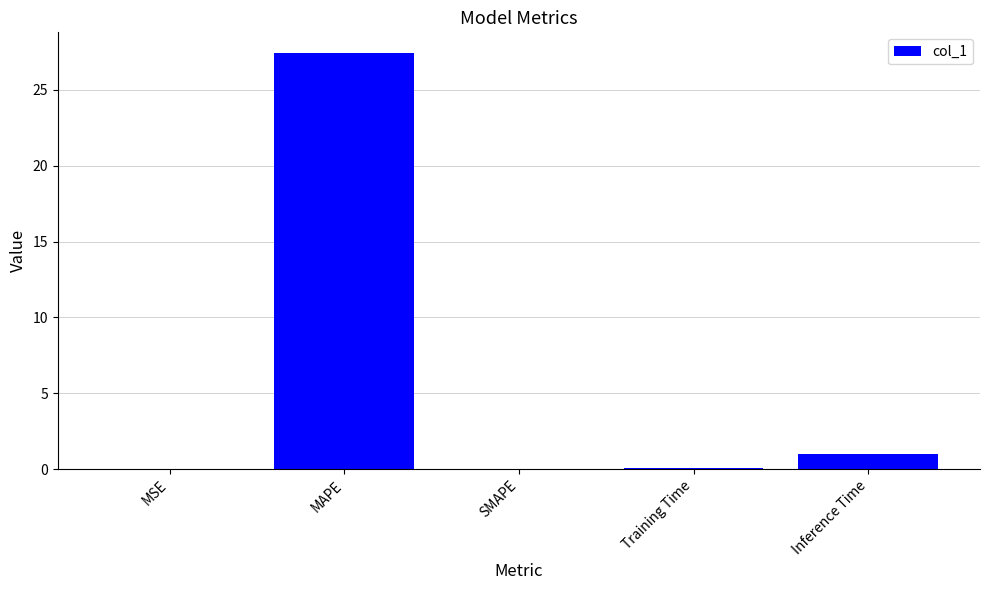

What is the sum of all values?

28.5